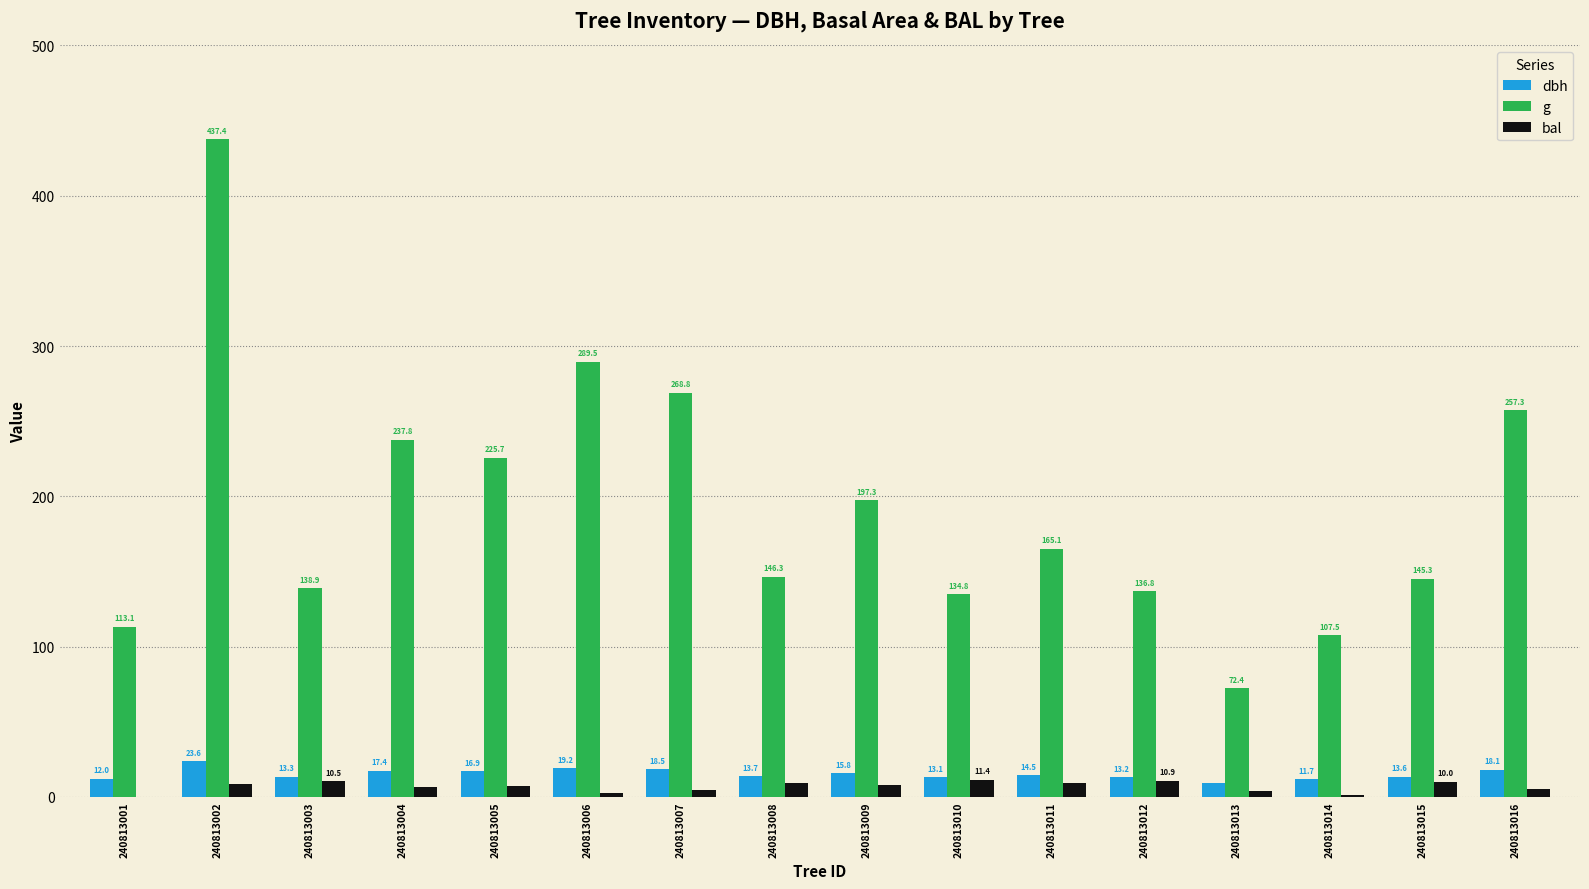

What is the sum of the bal values at 240813003 and 240813002?

18.9